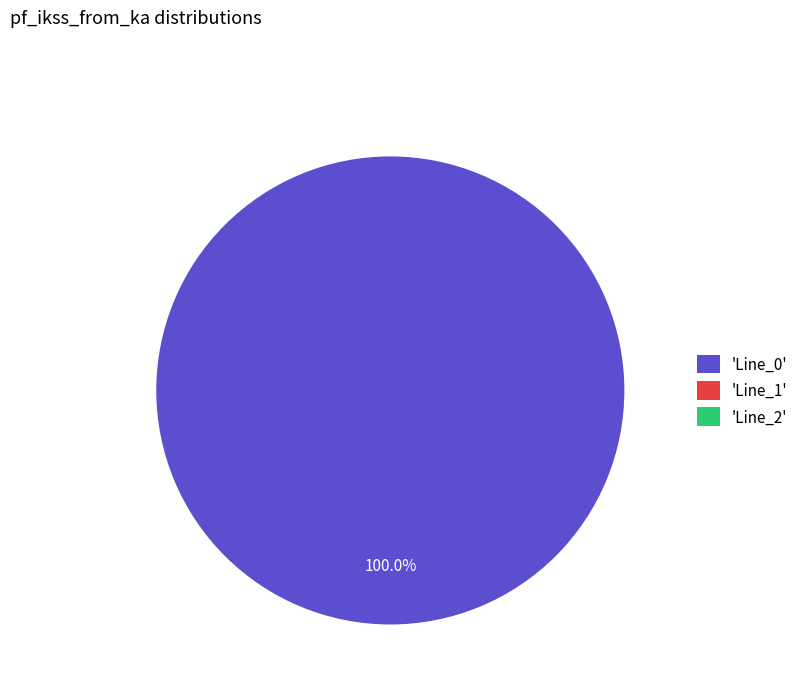

What is the majority slice?

'Line_0'